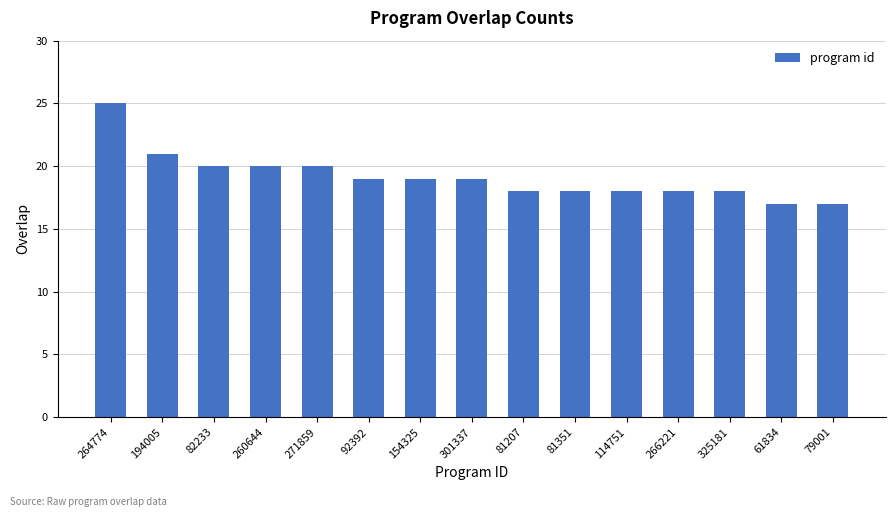

What value does the data have at 301337?

19